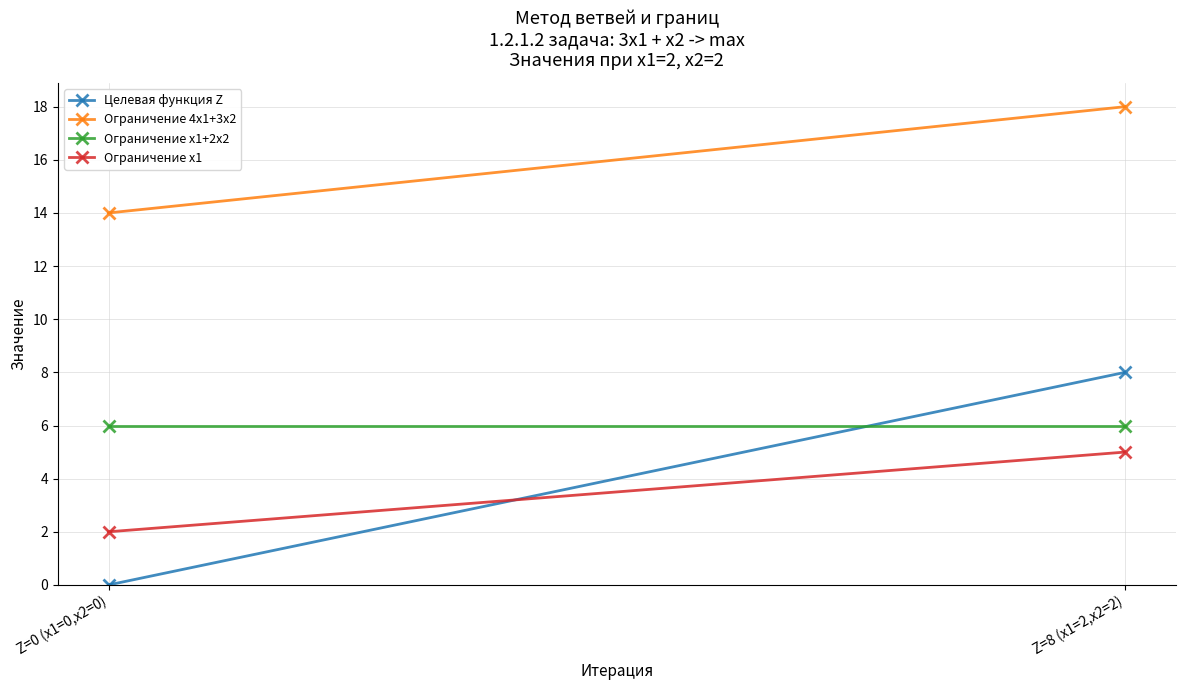

What are all the series names shown in the legend?

Целевая функция Z, Ограничение 4x1+3x2, Ограничение x1+2x2, Ограничение x1